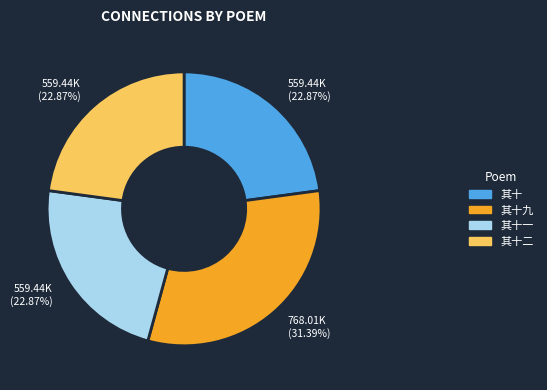

Which category has the biggest portion of the pie?

其十九